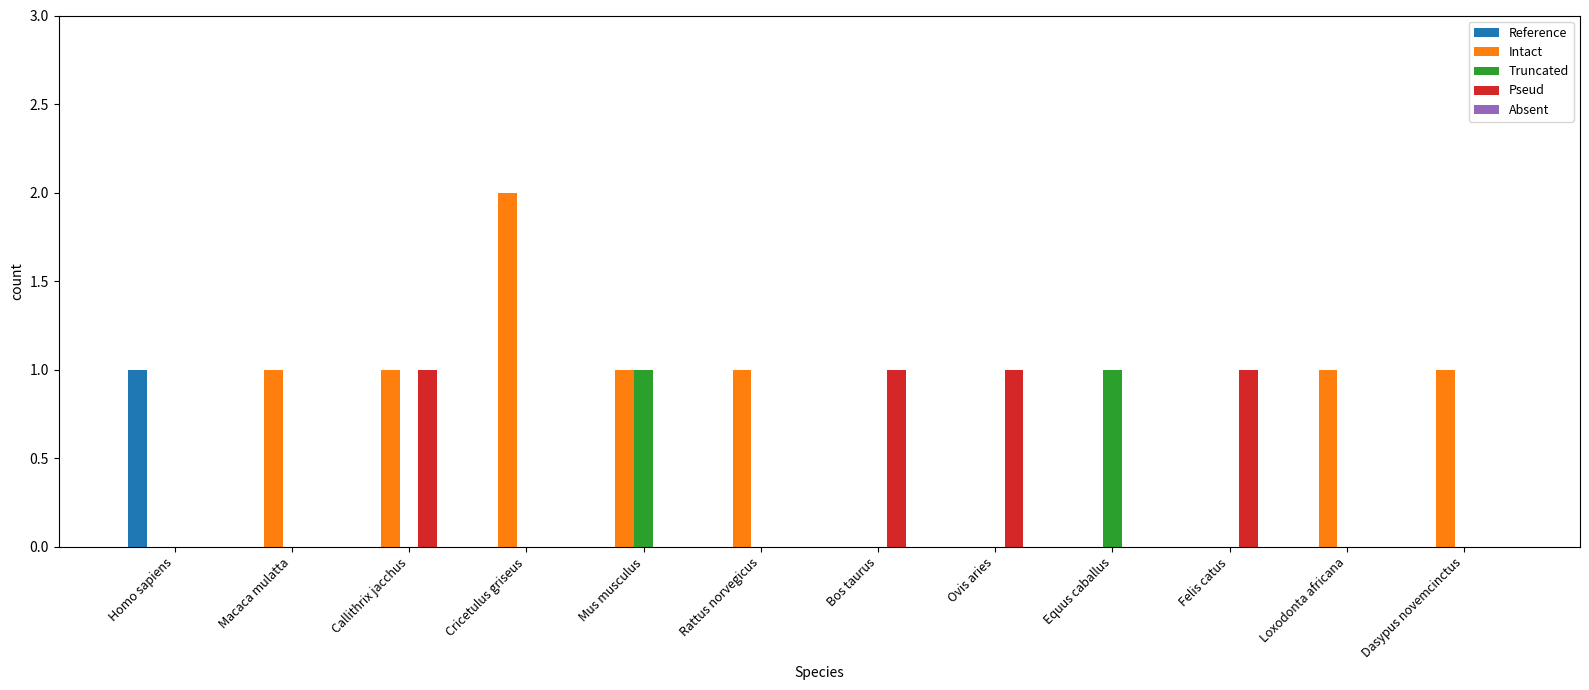

Which series has the largest total across all categories?

Intact